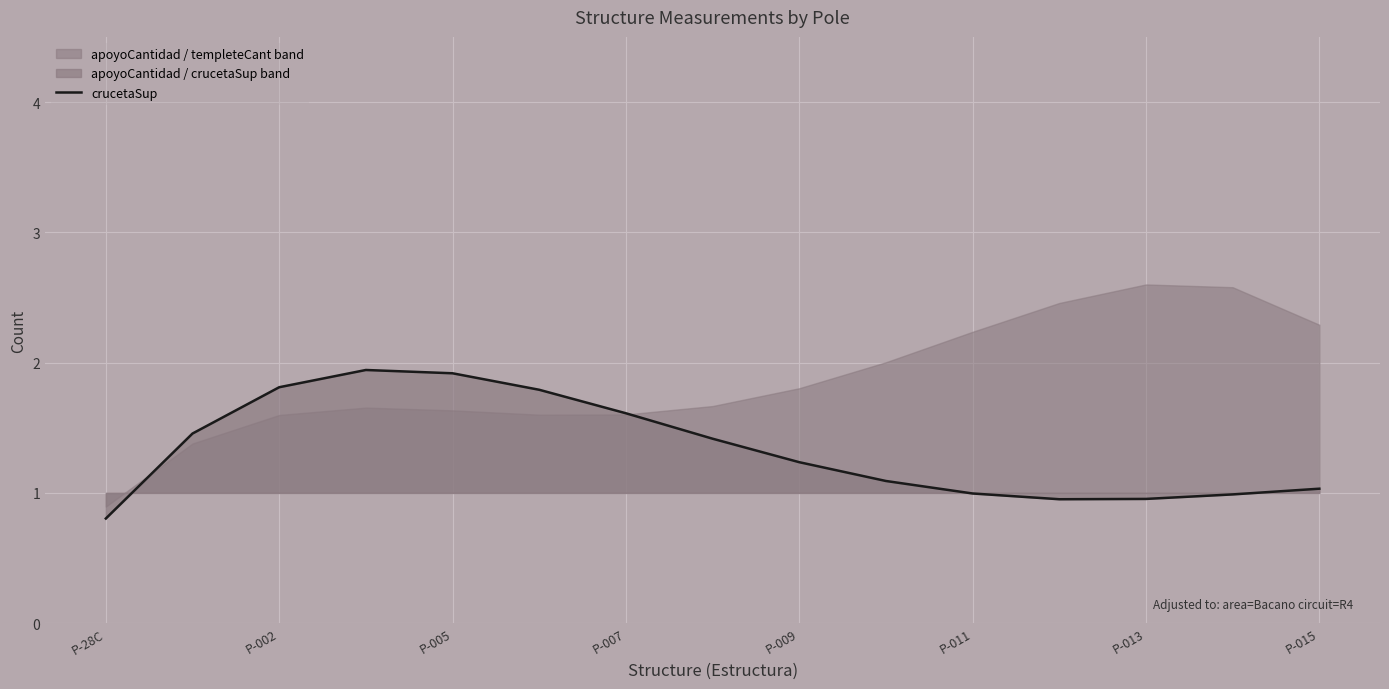

The crucetaSup series shows 1.8 at P-002. True or false?

True